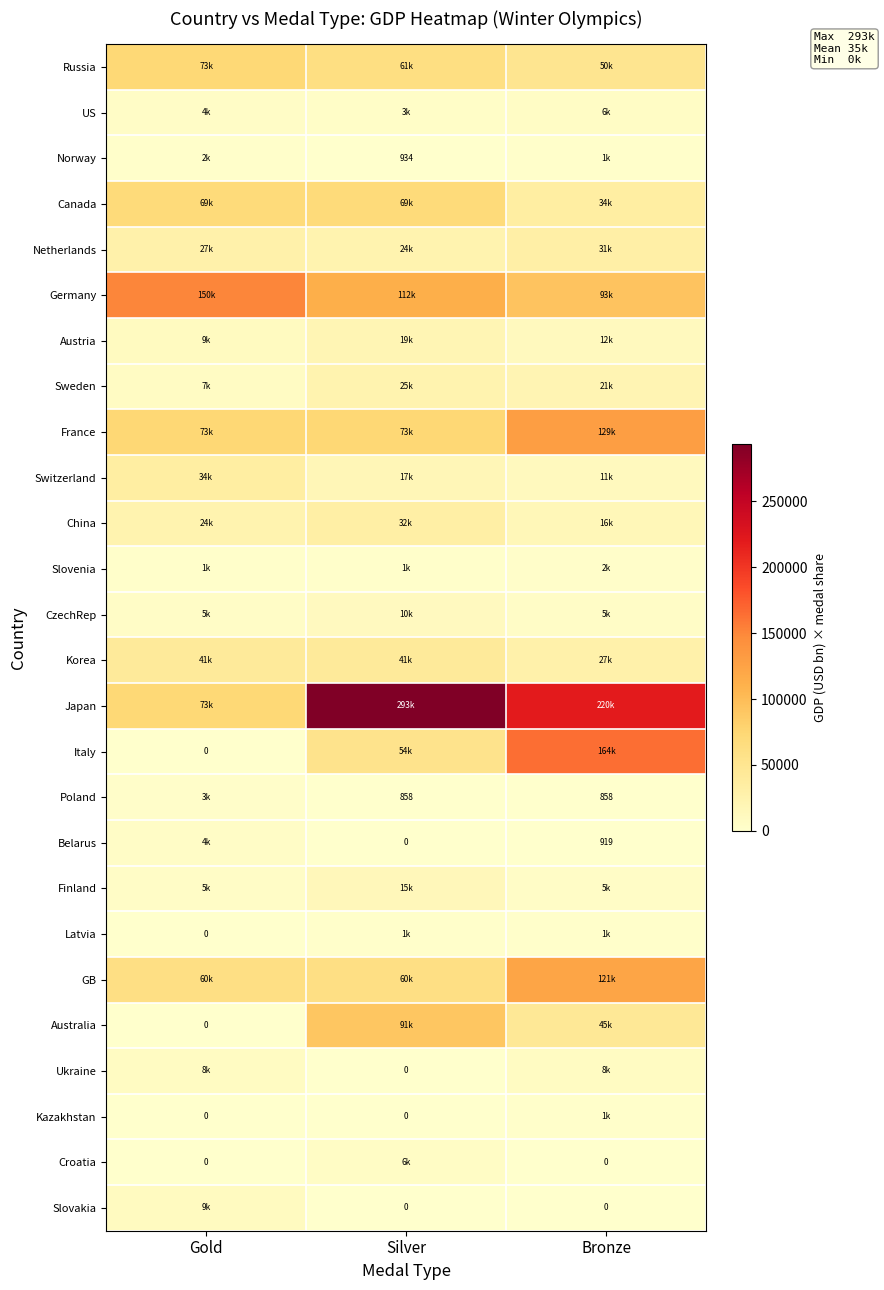

At which category is the sum across all series the highest?

Silver